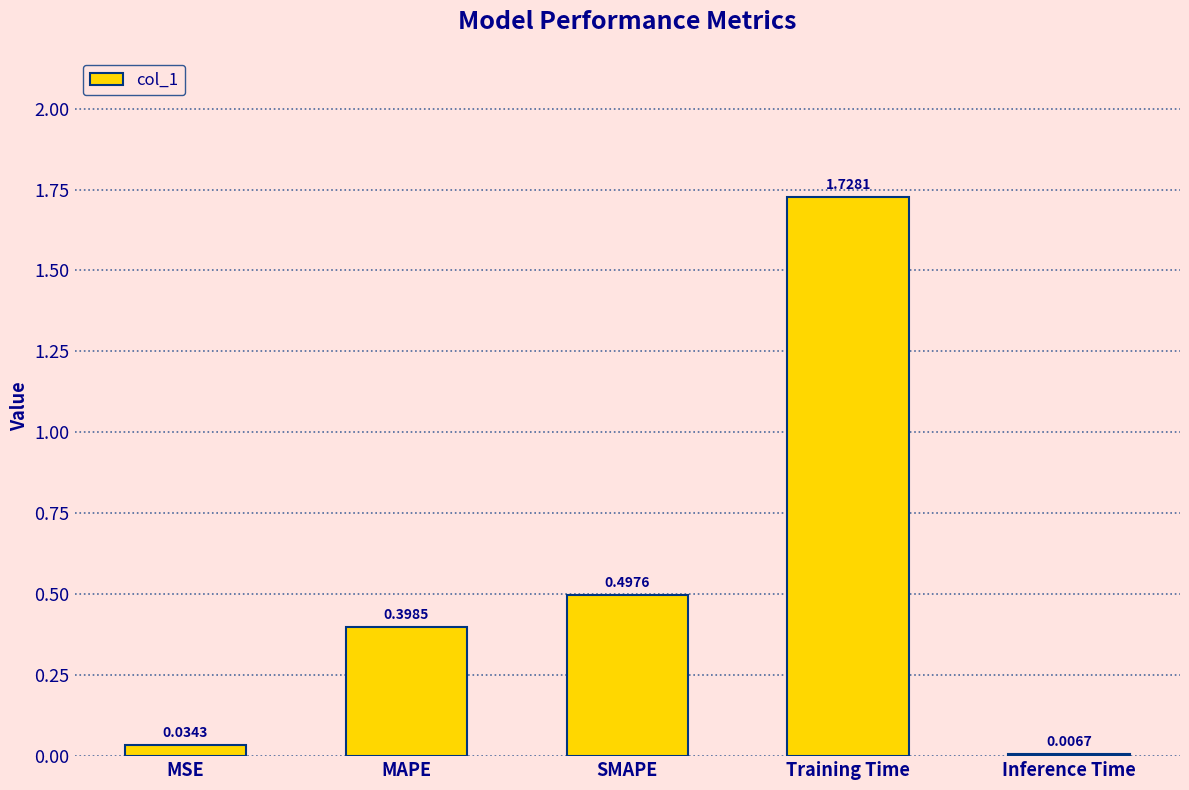

At which category does the chart reach its peak across all series?

Training Time